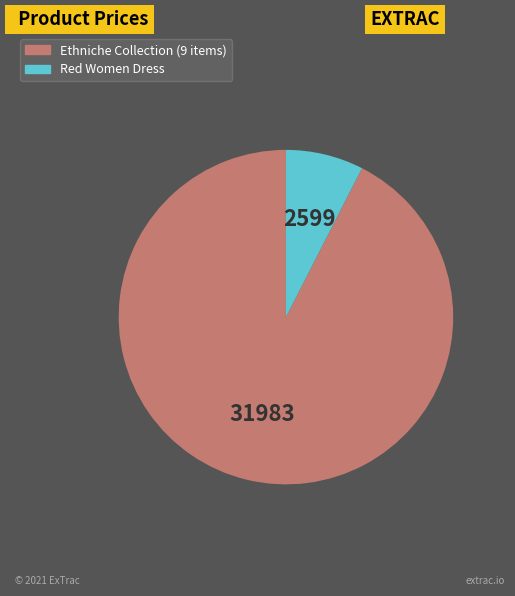

Is there a majority slice in this chart?

Yes